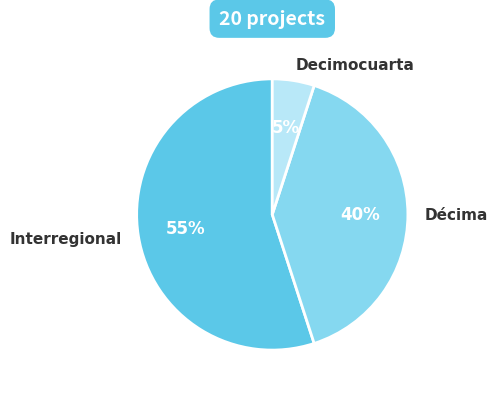

How many slices are in this pie chart?

3